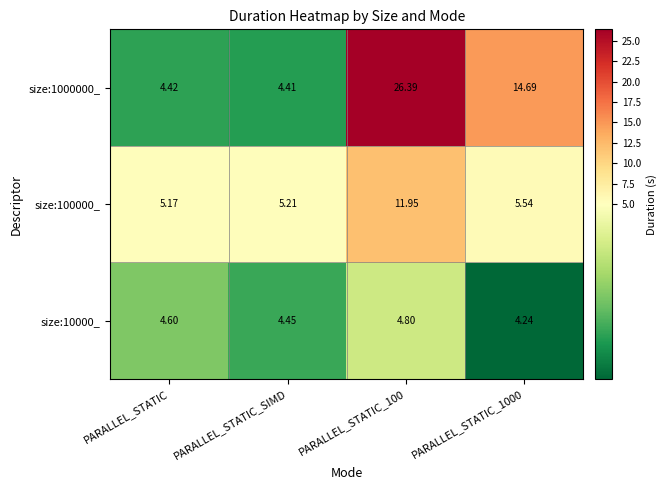

Which category has the lowest value in the size:100000_ series?

PARALLEL_STATIC